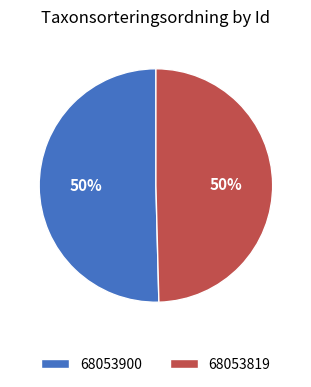

Combined, do 68053819 and 68053900 account for over 50%?

Yes